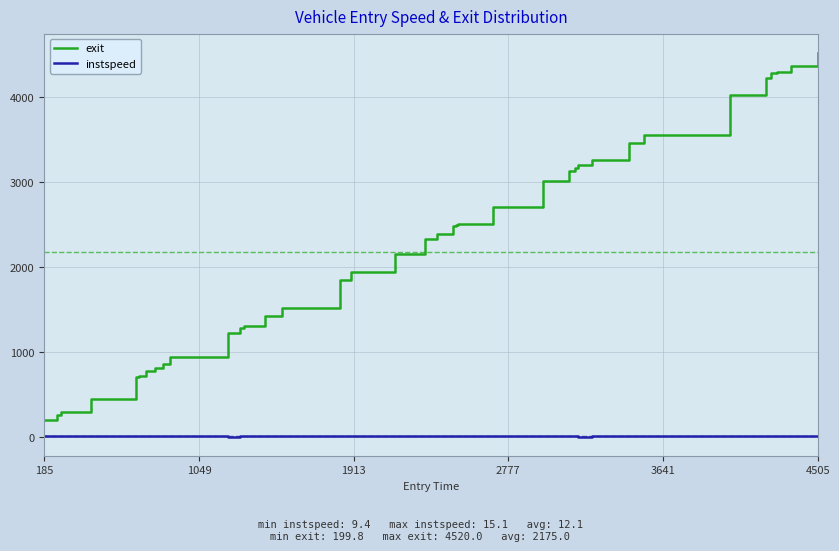

Does the chart have visible grid lines?

Yes